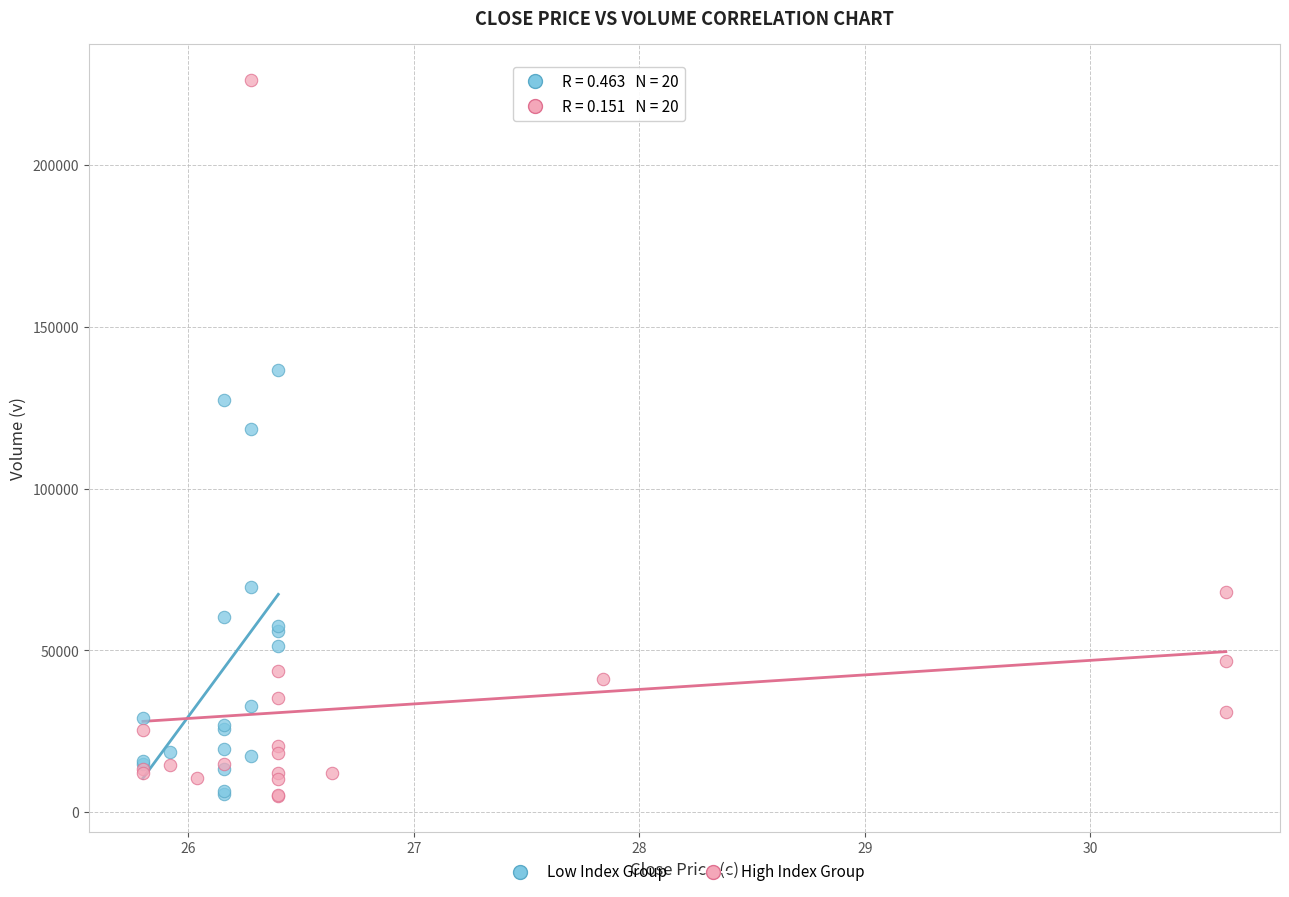

Which series has the largest Y range (max minus min)?

High Index Group